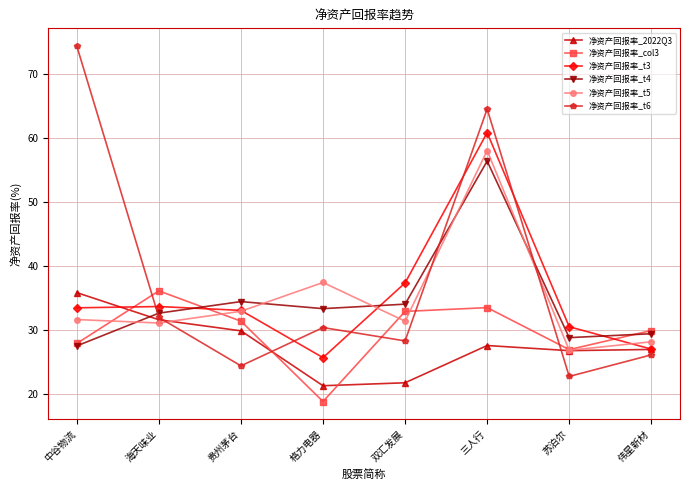

How many intersections are there between 净资产回报率_col3 and 净资产回报率_t6?

5